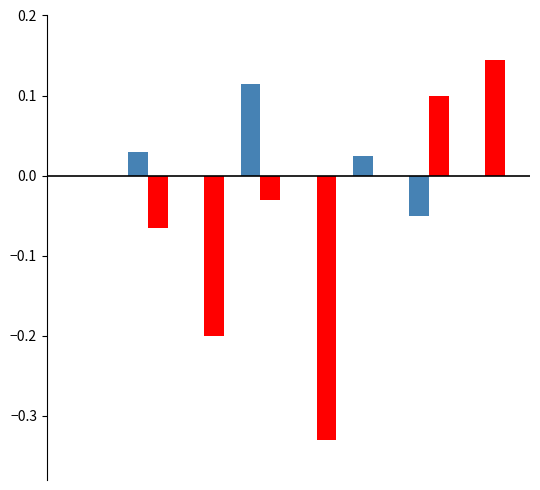

Count the number of data series in this chart.

2